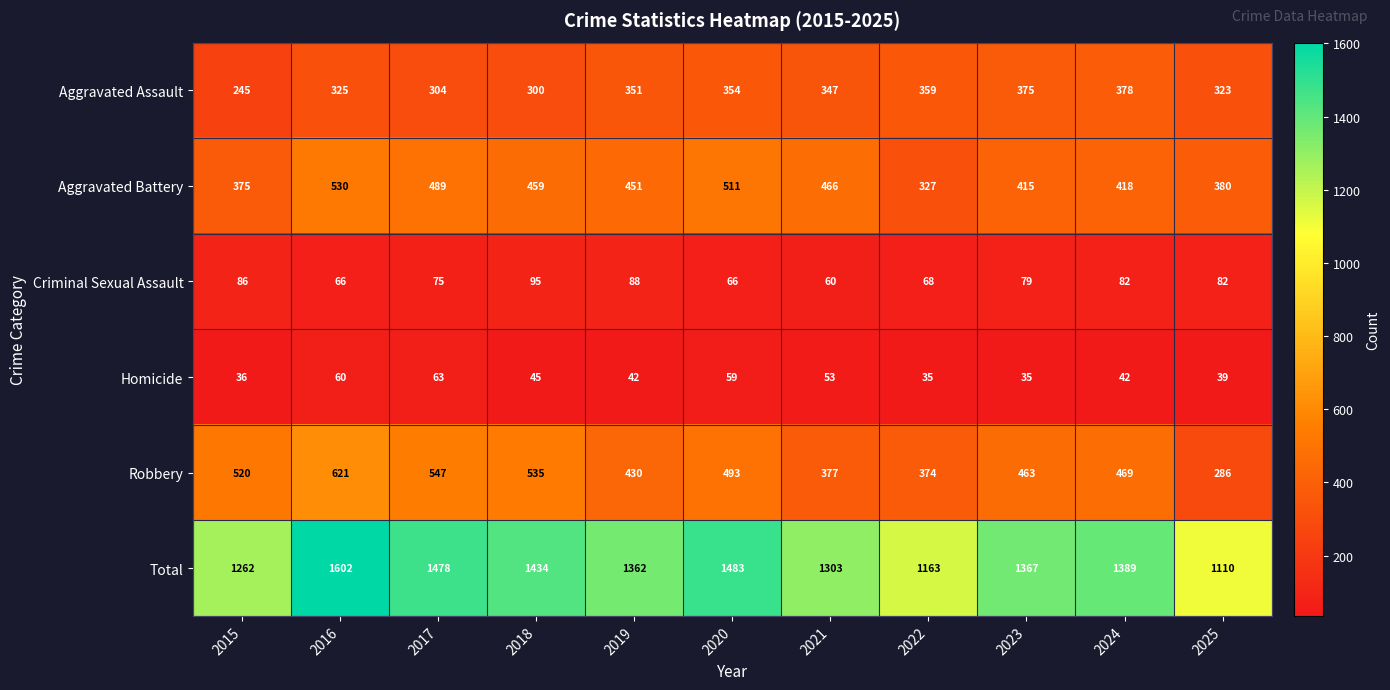

What is the highest value of the Aggravated Assault series?

378